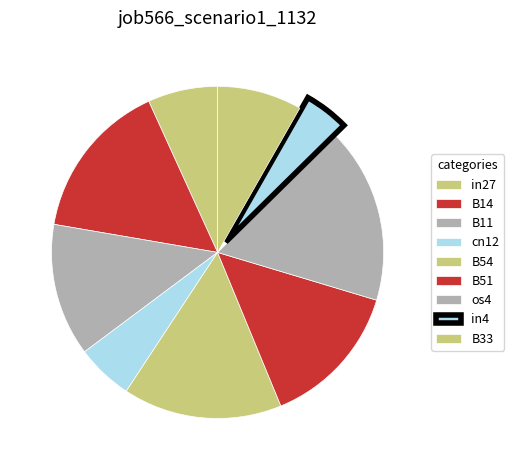

Does cn12 represent more than half of the total?

No